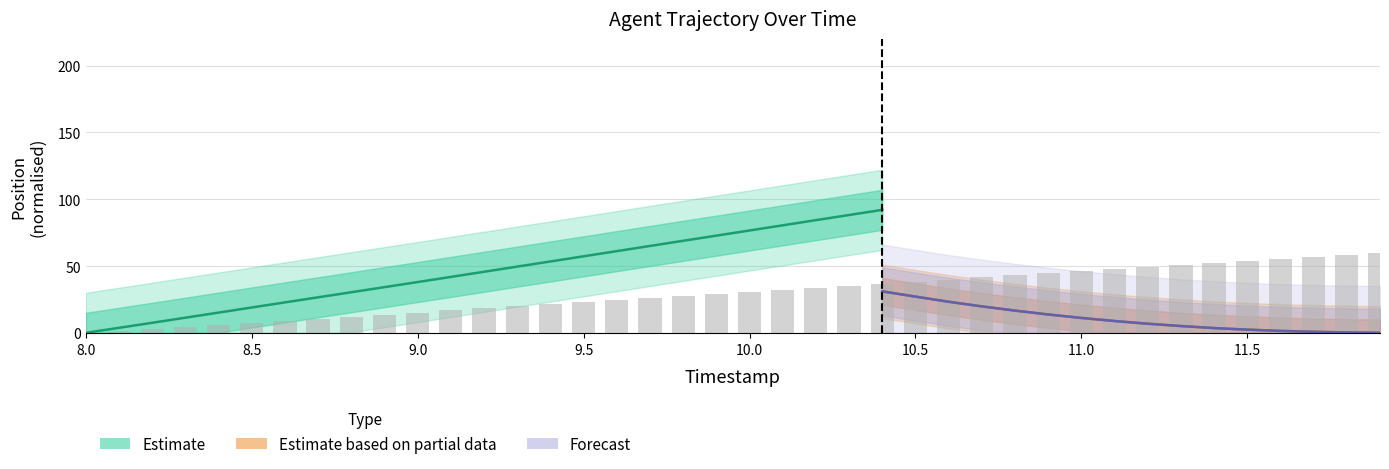

Are the bars horizontal?

No